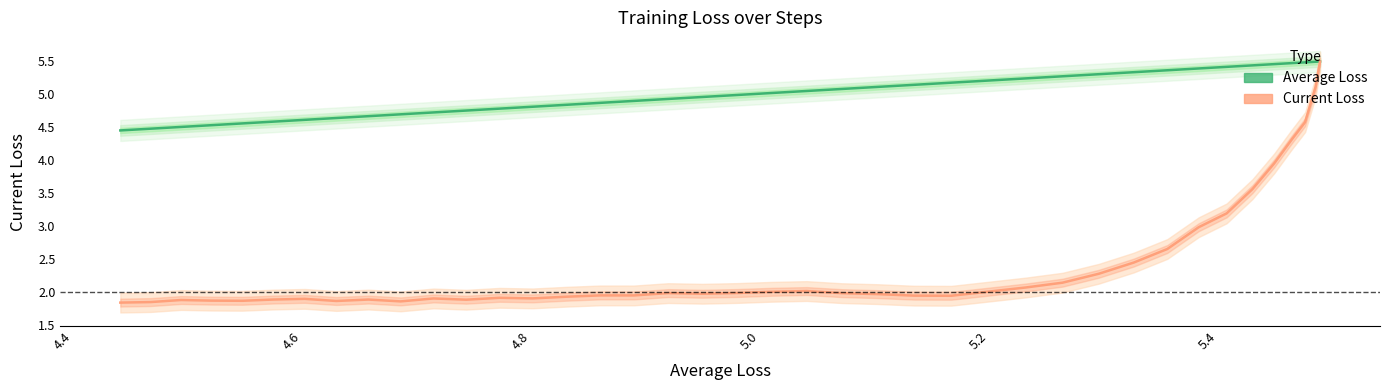

Is it true that Average Loss equals 3.6 at 8?

False